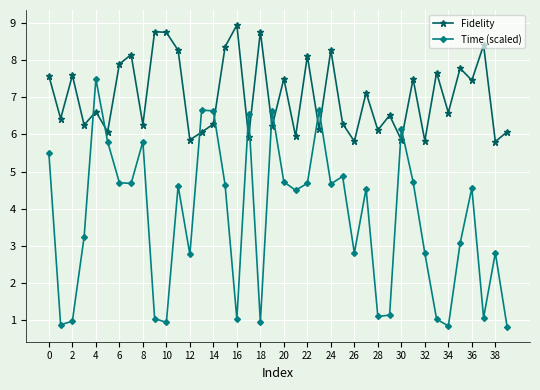

What is the difference between the maximum and second lowest values in the Fidelity series?

3.1